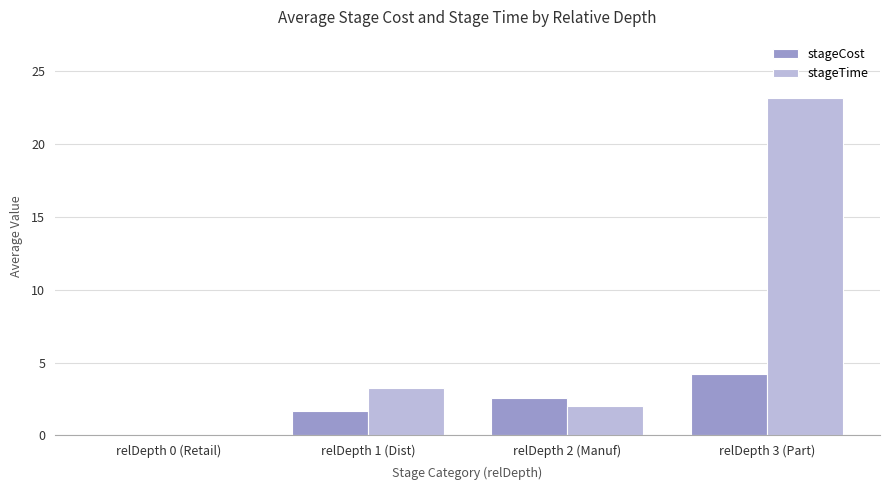

Between relDepth 0 (Retail) and relDepth 2 (Manuf), which series saw the biggest shift?

stageCost